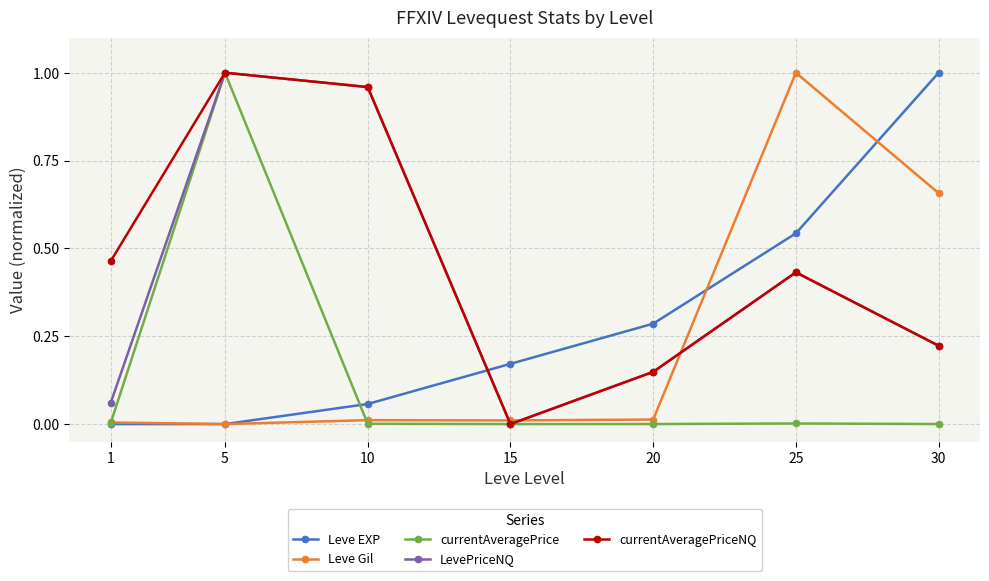

How many interior local peaks does the currentAveragePriceNQ series have?

2